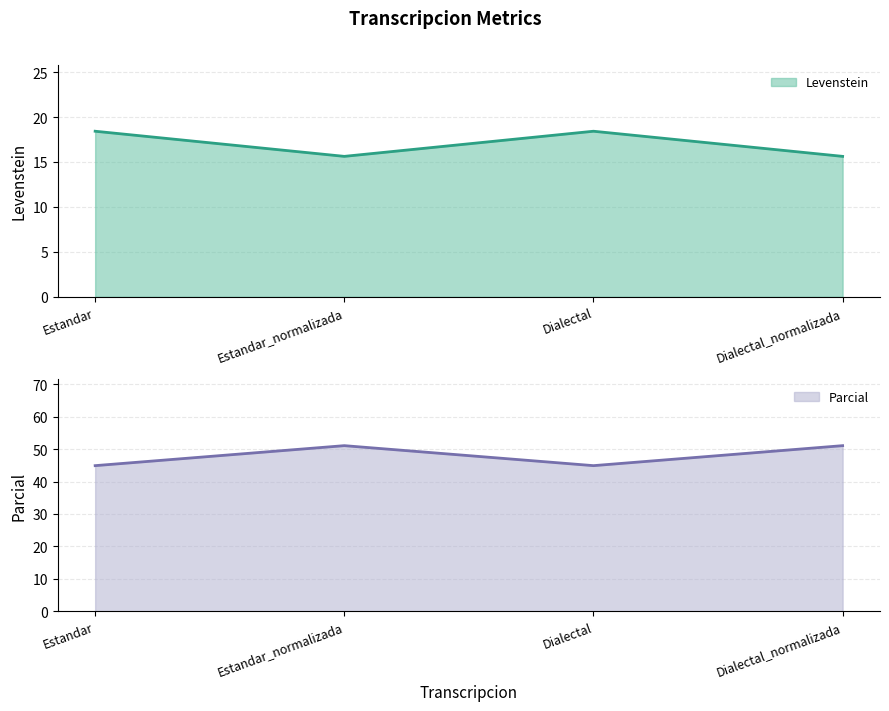

What is the approximate value of Levenstein at Dialectal_normalizada?

15.6